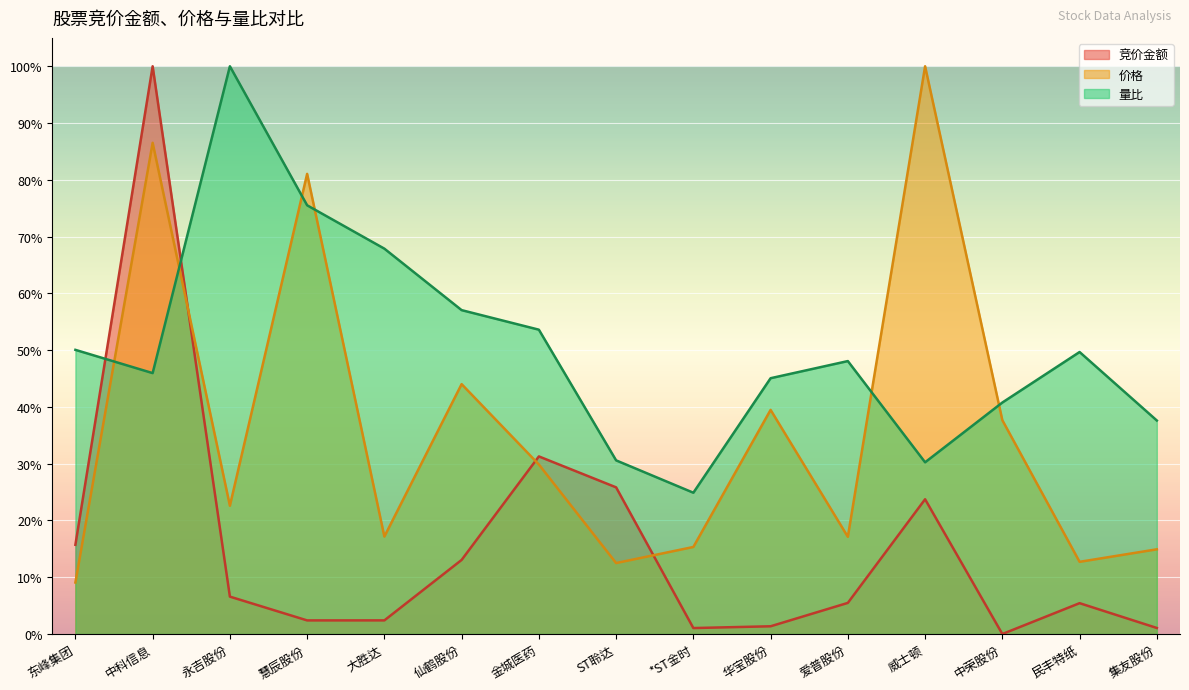

What is the label of the 8th point from the left?

ST聆达